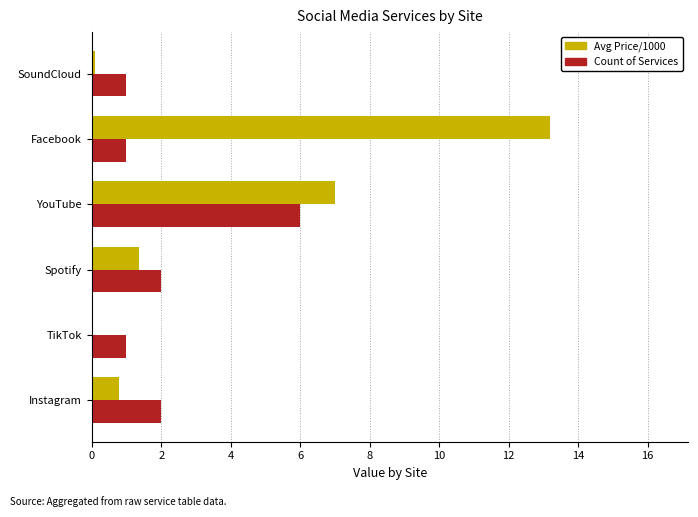

The Count of Services series shows 10.6 at YouTube. True or false?

False